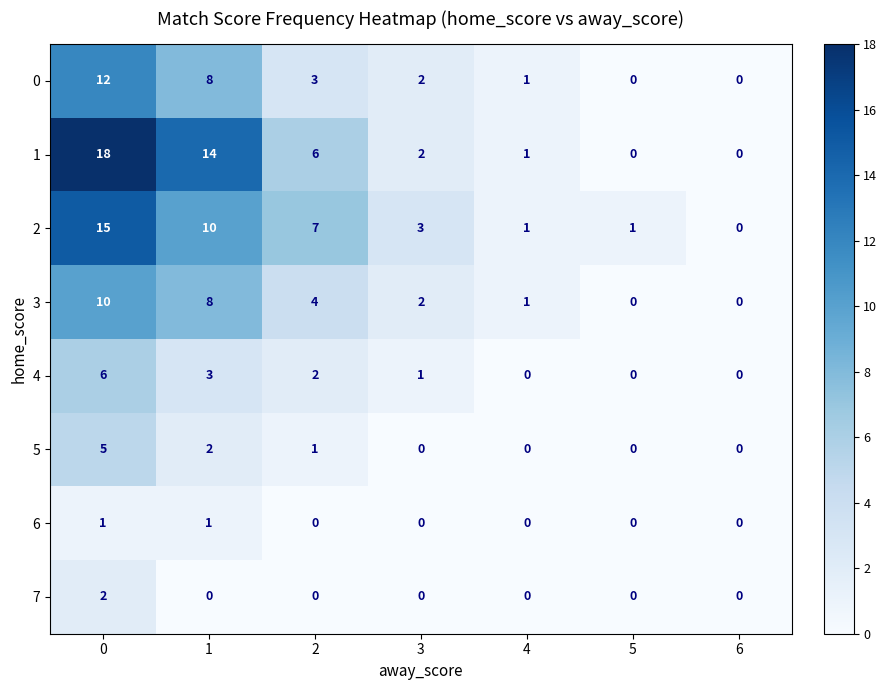

How many 3 values are between 0 and 8?

6